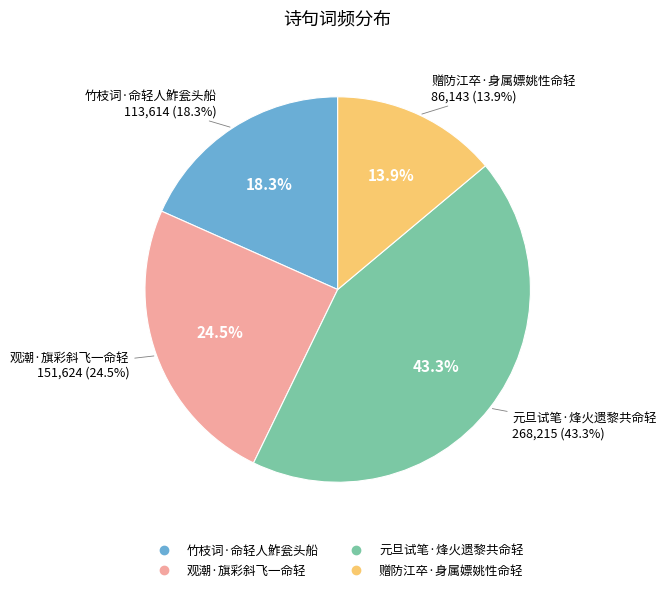

Is there a majority slice in this chart?

No